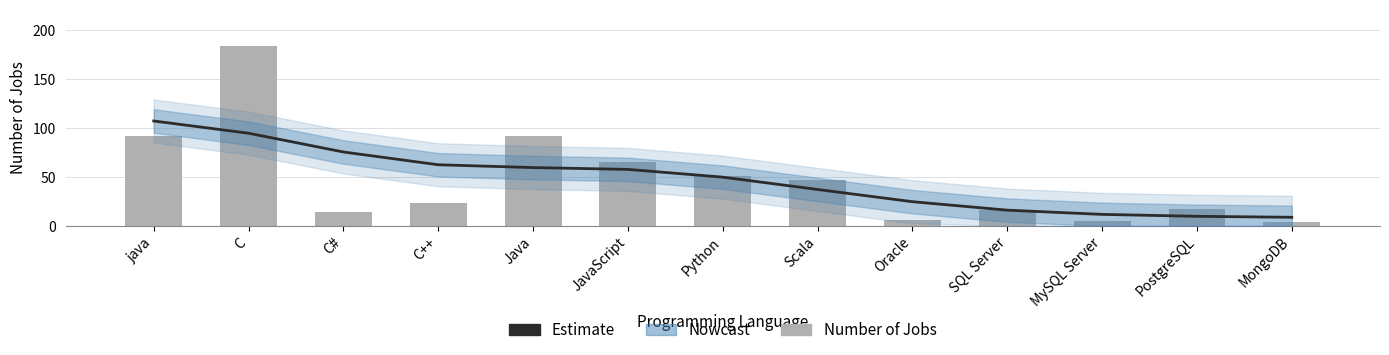

True or false: Estimate has a value of 14.1 at MongoDB.

False